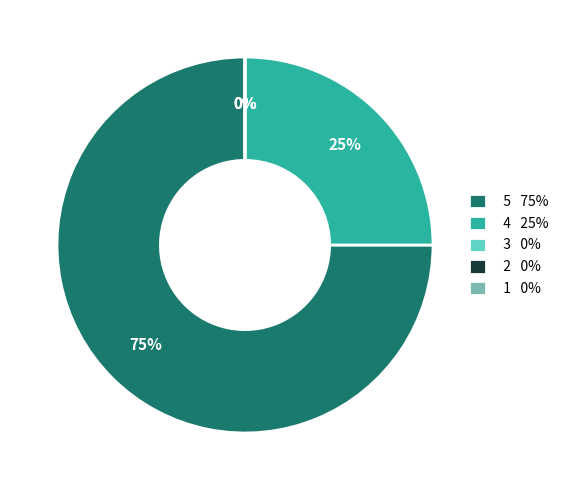

Does 5 account for over 50% of the chart?

Yes